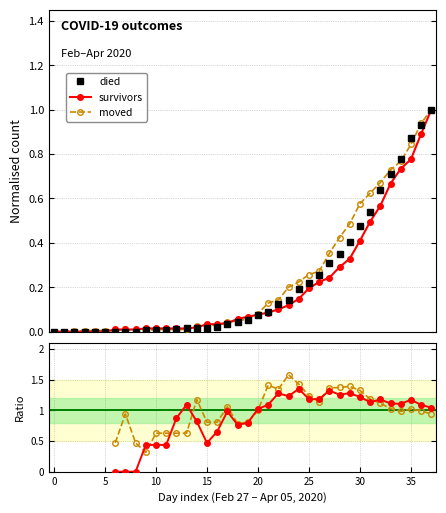

How many intersections are there between died and moved?

6